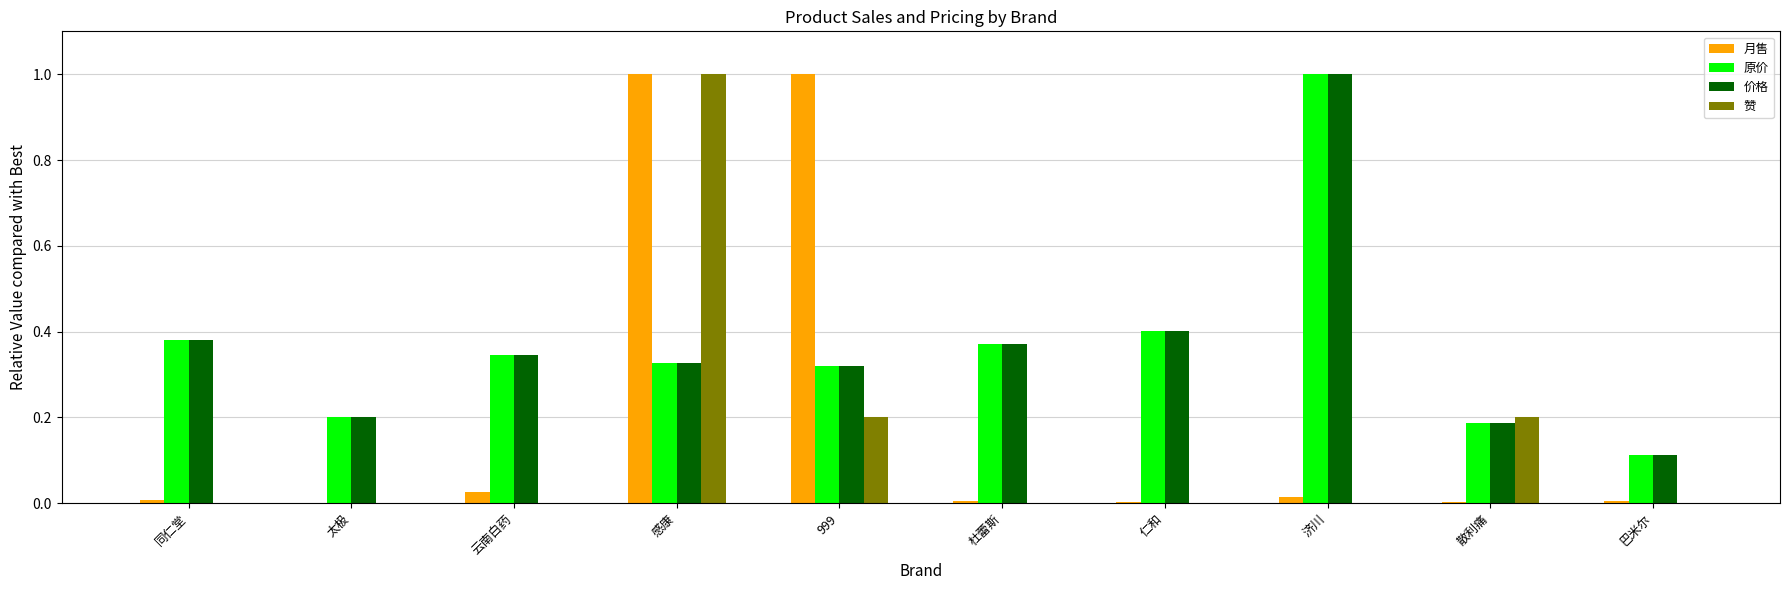

The 赞 series shows 0.2 at 999. True or false?

True